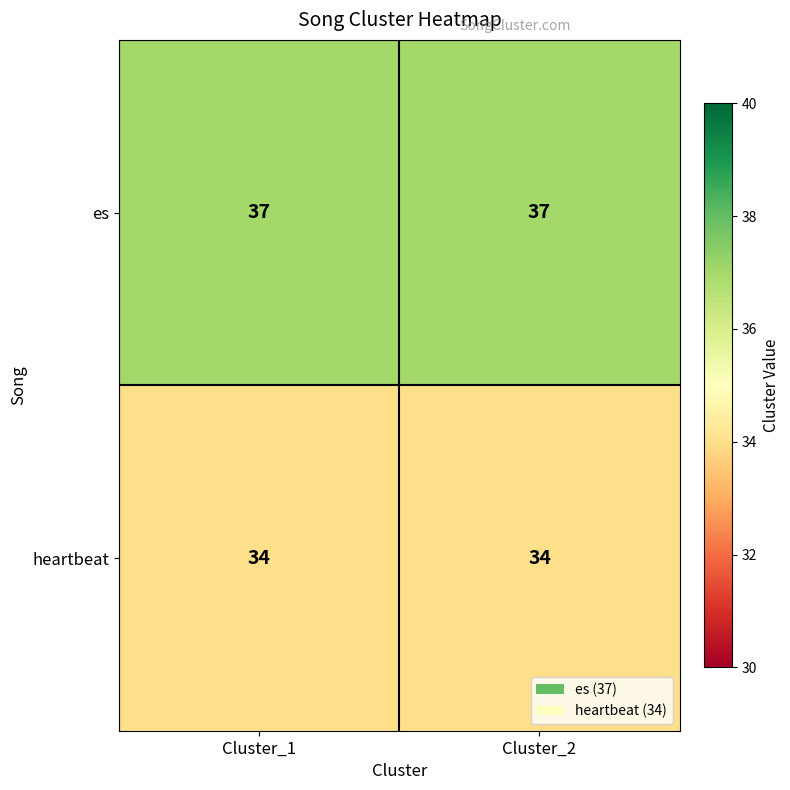

What is the approximate value of heartbeat at Cluster_1?

34